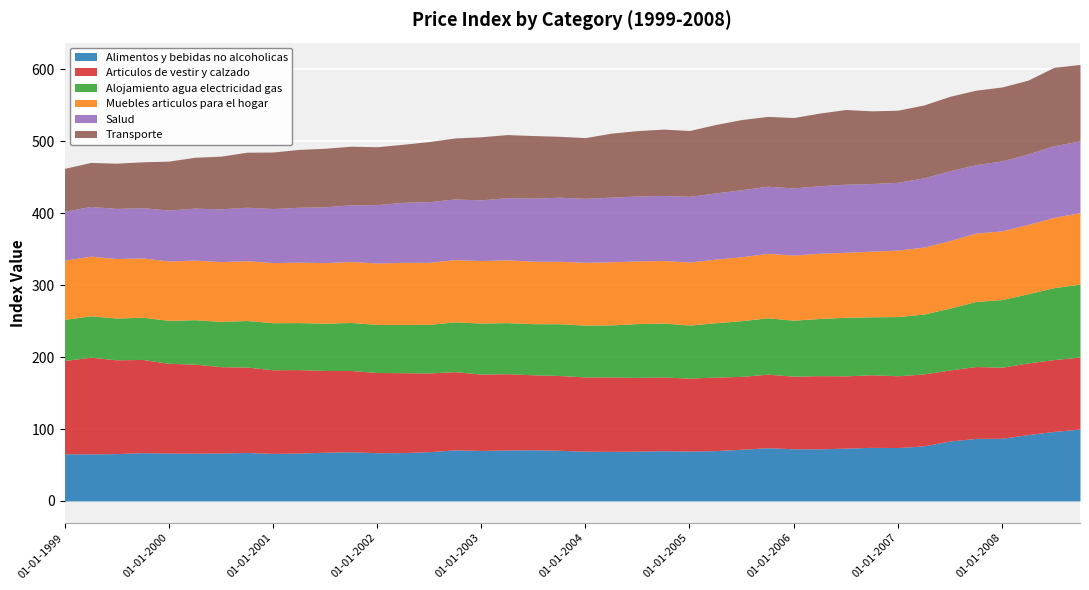

At which label is Alojamiento agua electricidad gas closest to 79?

01-04-2006